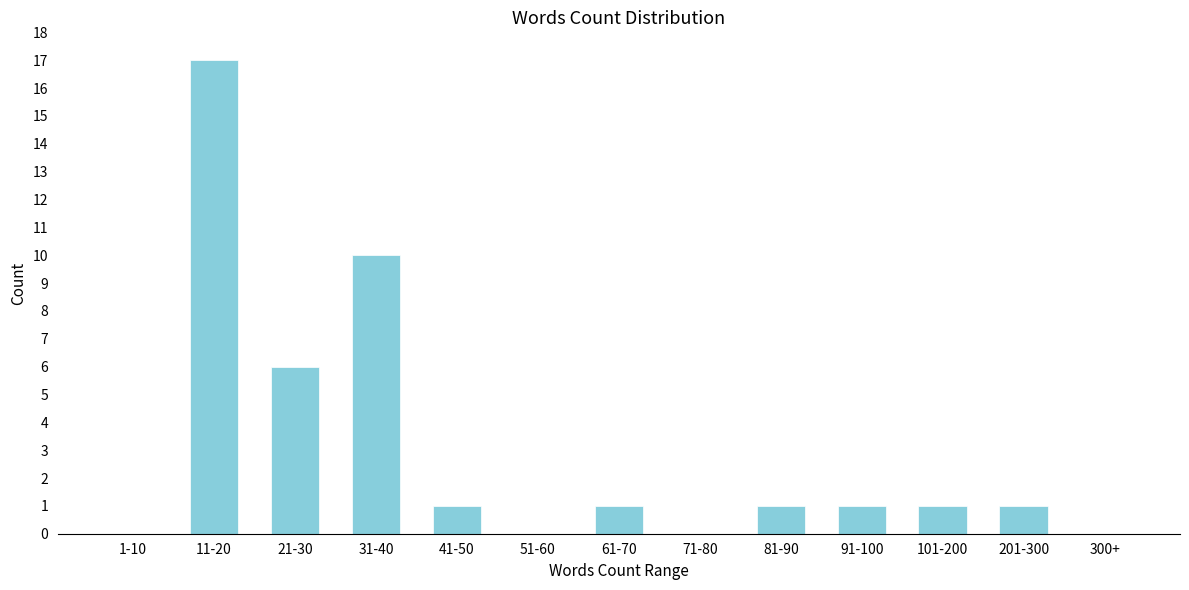

Reading left to right, transcribe all the data shown in this chart.

1-10=0	11-20=17	21-30=6	31-40=10	41-50=1	51-60=0	61-70=1	71-80=0	81-90=1	91-100=1	101-200=1	201-300=1	300+=0